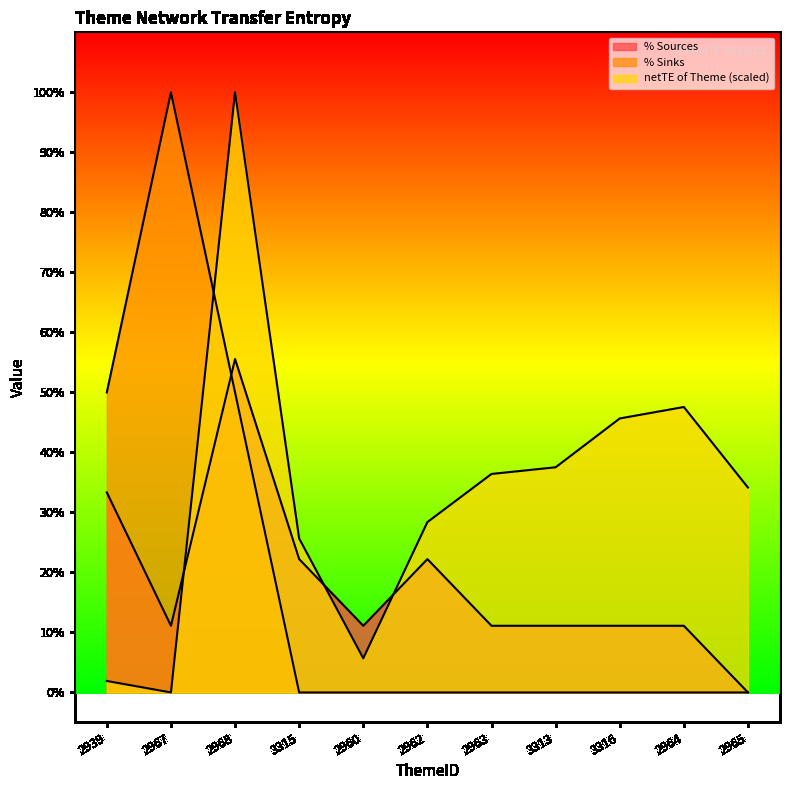

Reading left to right, what are all the values shown in this chart?

netTE of Theme: 2939=1.9	2967=0.0	2968=100.0	3315=25.7	2960=5.7	2962=28.4	2963=36.4	3313=37.5	3316=45.7	2964=47.6	2965=34.1
% Sources: 2939=33.3	2967=11.1	2968=55.6	3315=22.2	2960=11.1	2962=22.2	2963=11.1	3313=11.1	3316=11.1	2964=11.1	2965=0.0
% Sinks: 2939=50.0	2967=100.0	2968=50.0	3315=0.0	2960=0.0	2962=0.0	2963=0.0	3313=0.0	3316=0.0	2964=0.0	2965=0.0